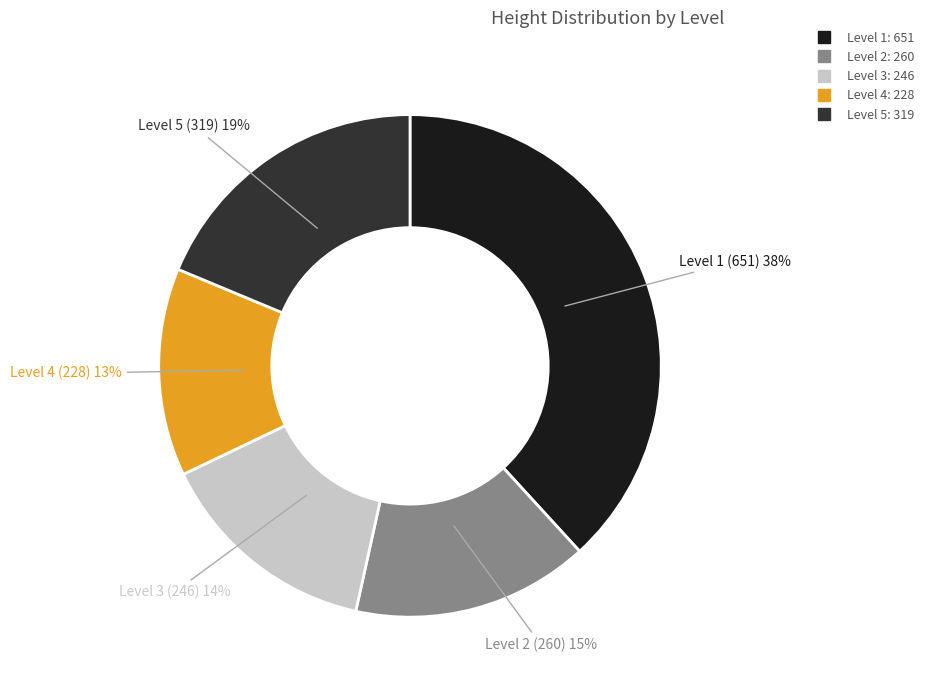

To the nearest percent, what is the average slice percentage?

20%